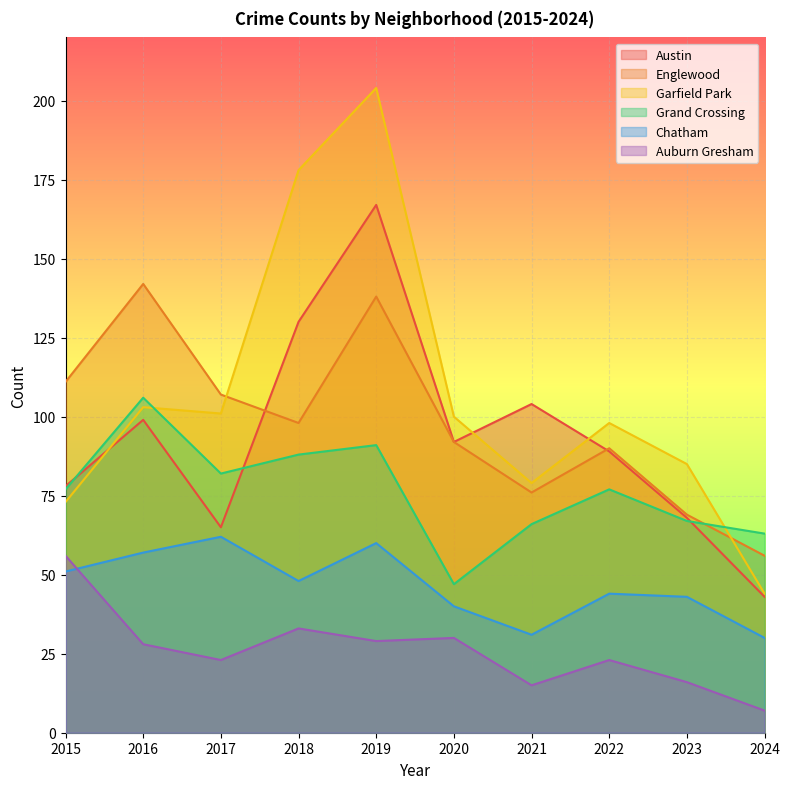

What is the total value across all series at 2020?

401